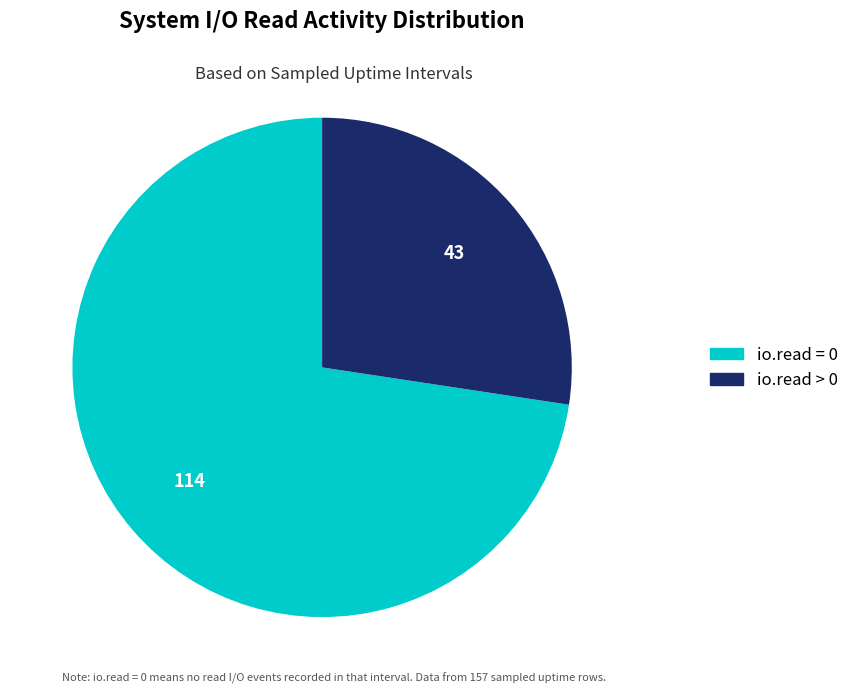

Which has a higher value, io.read > 0 or io.read = 0?

io.read = 0